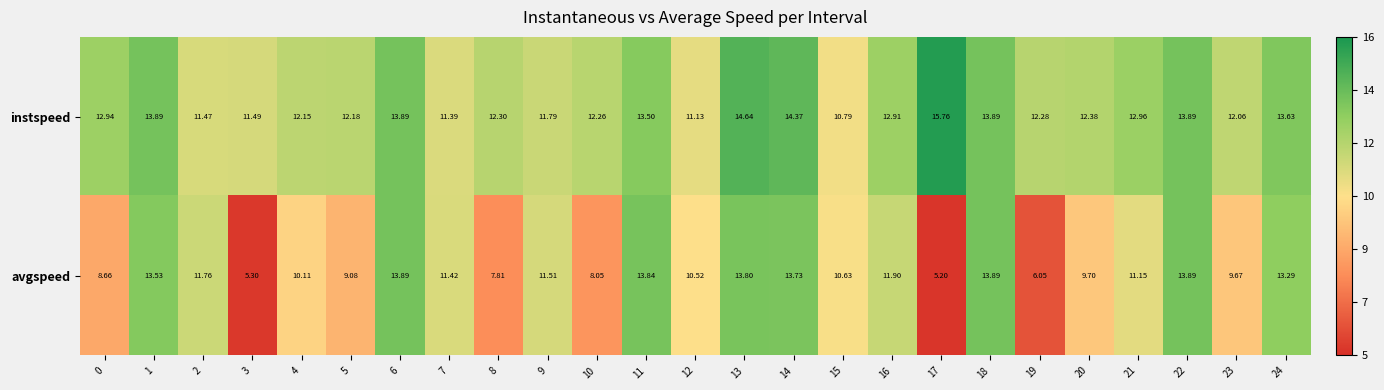

Which category has the lowest value across all series?

17